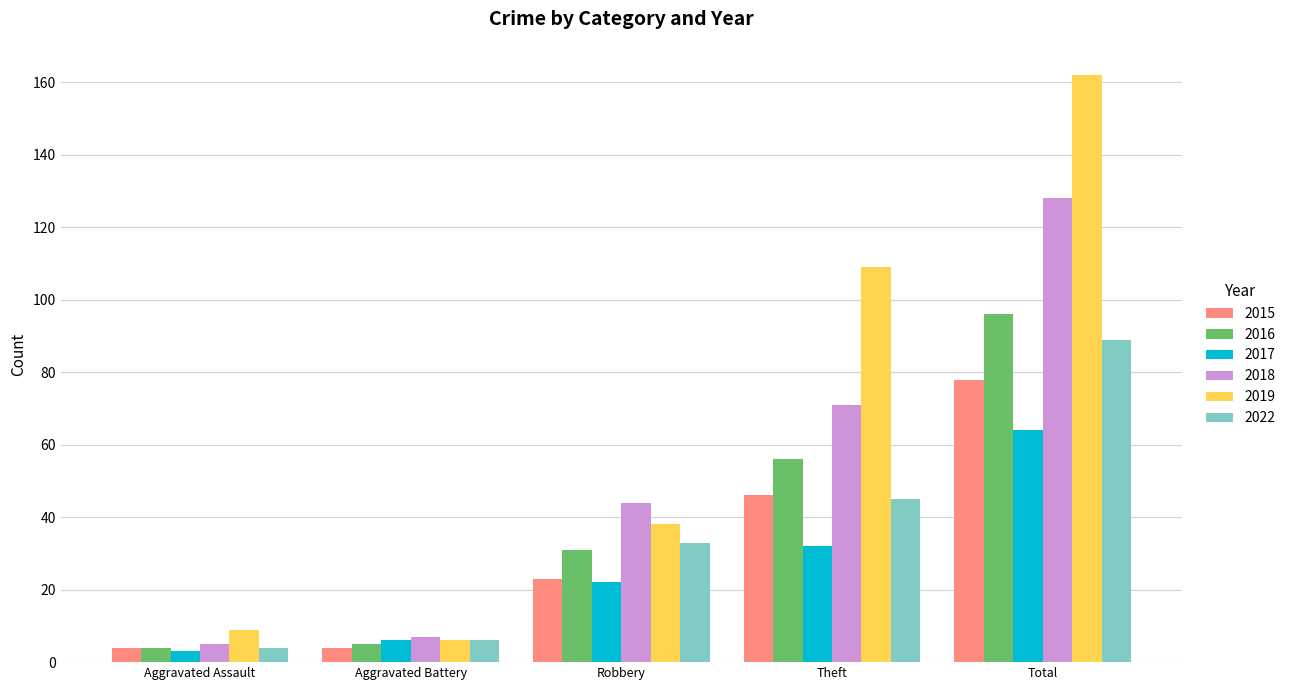

Reading left to right, list all the values displayed in this chart.

2015: 4	4	23	46	78
2016: 4	5	31	56	96
2017: 3	6	22	32	64
2018: 5	7	44	71	128
2019: 9	6	38	109	162
2022: 4	6	33	45	89